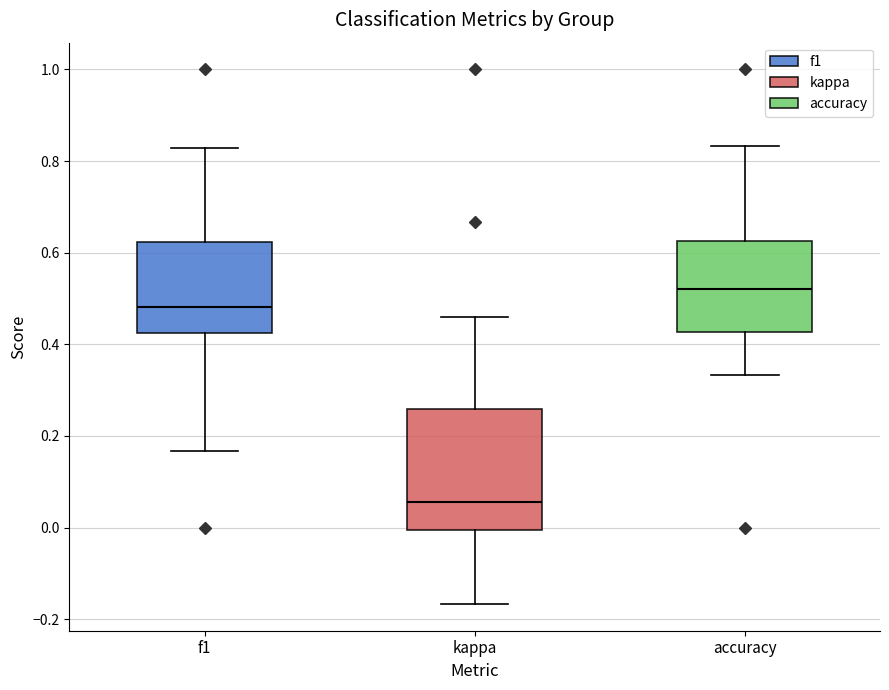

Where does the upper whisker of the box for accuracy end on the y-axis? The values are not printed on the chart, so give them approximately, as read against the axis.

0.84